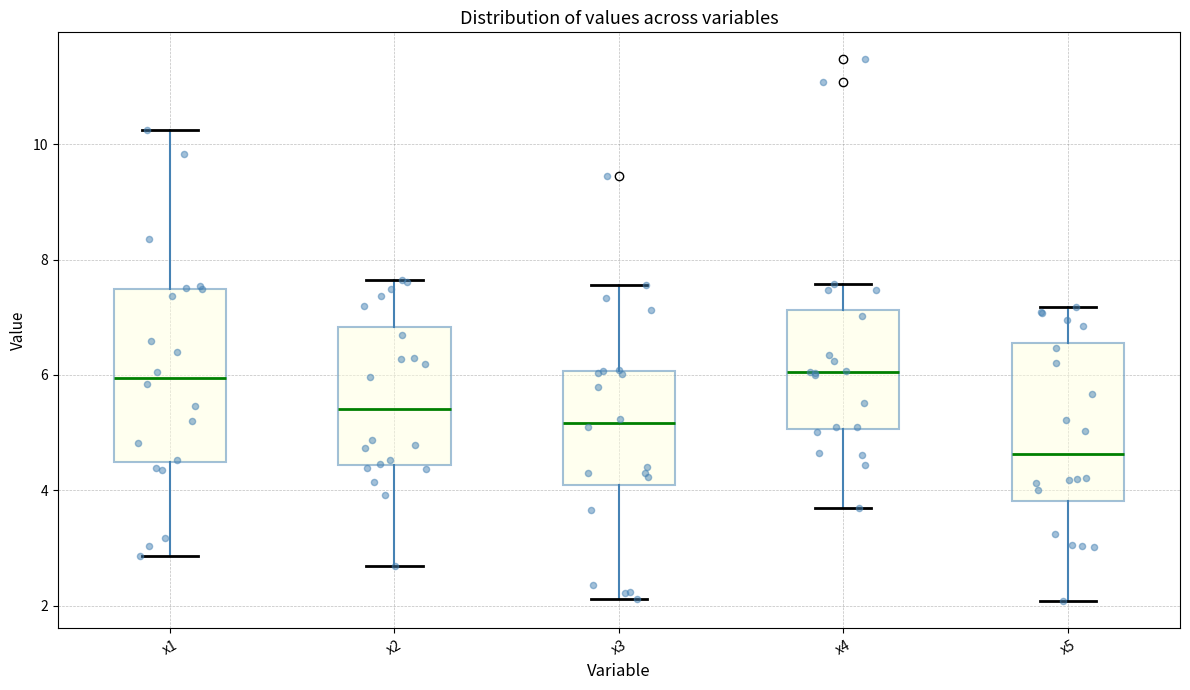

Comparing the boxes themselves (not the whiskers), which one is the tallest?

x1